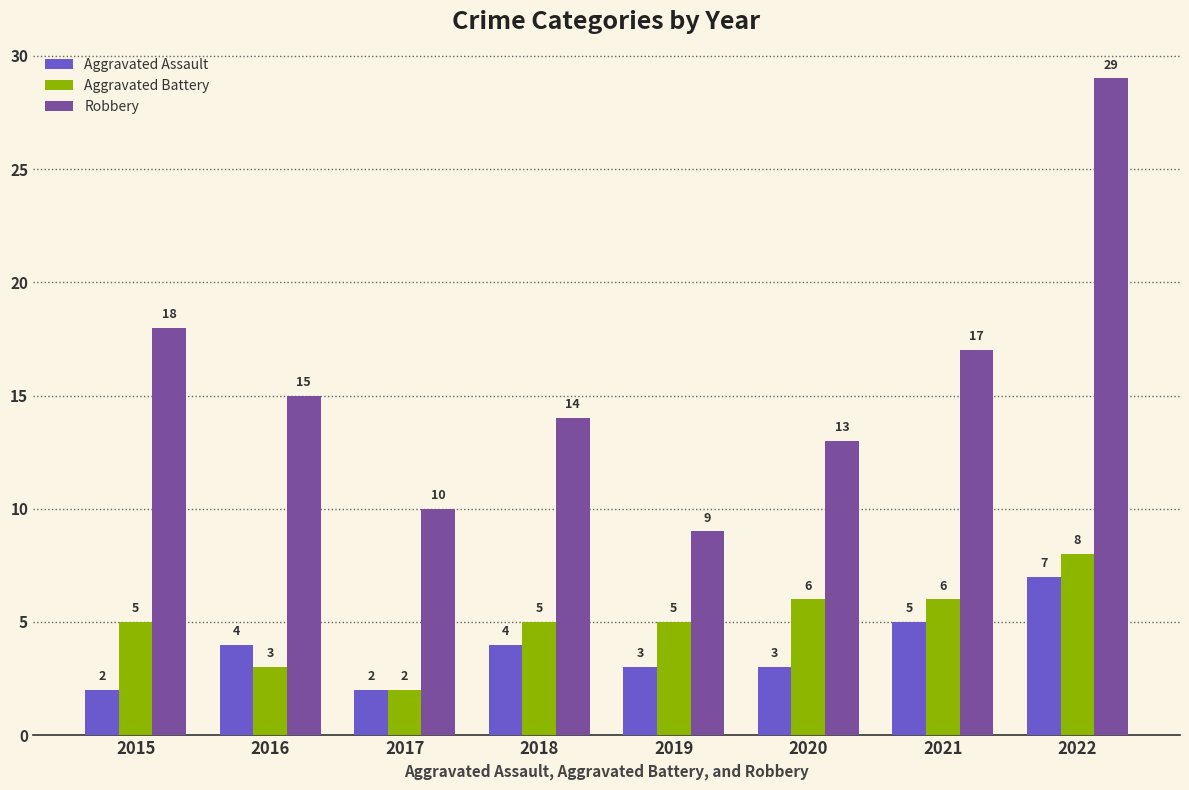

What is the value of the Aggravated Assault bar at the 3rd from the left?

2